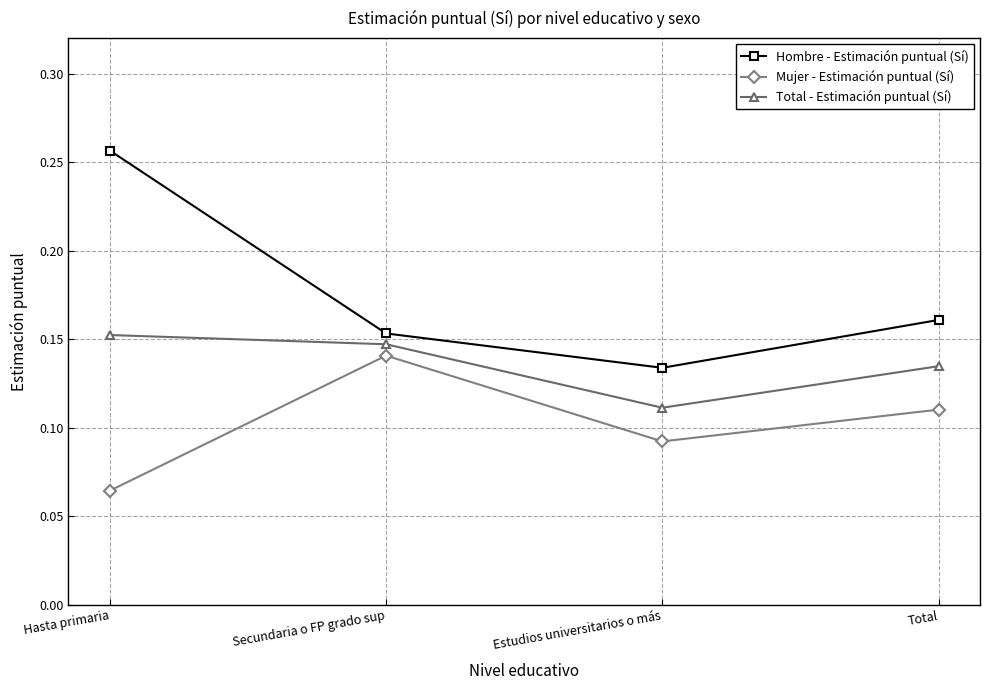

How many interior local valleys does the Hombre - Estimación puntual (Sí) series have?

1